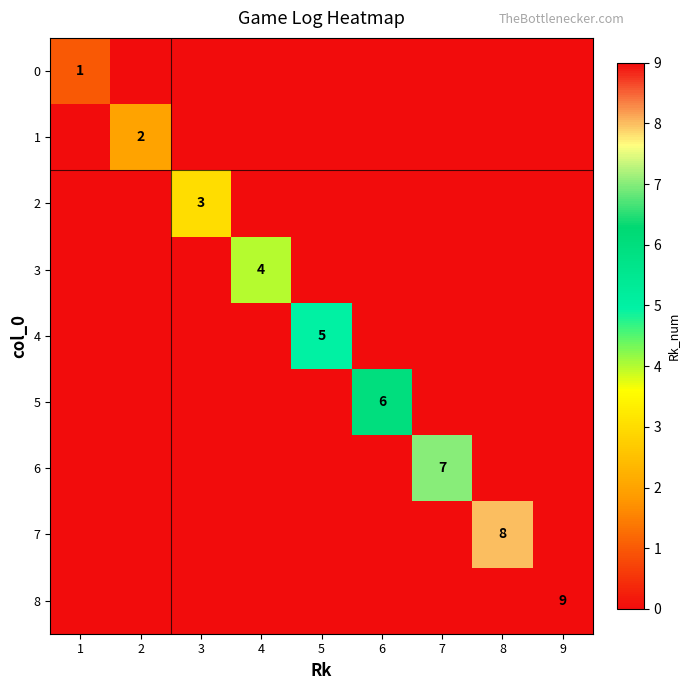

The value of 6 at 7 is 7. True or false?

True